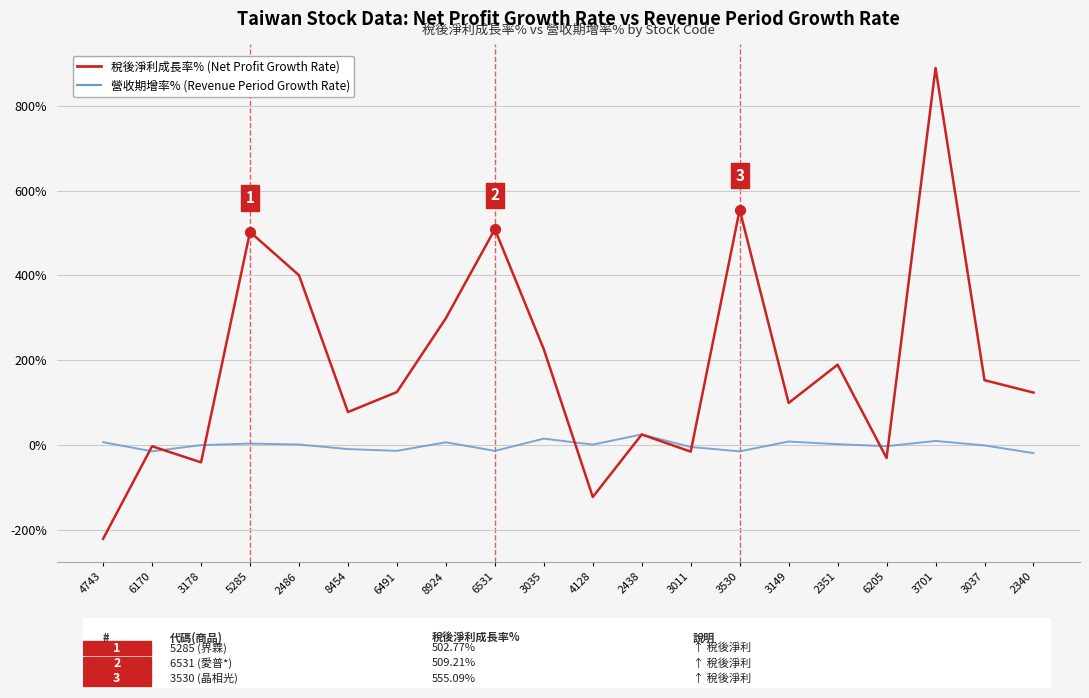

At which category is the sum across all series the highest?

3701